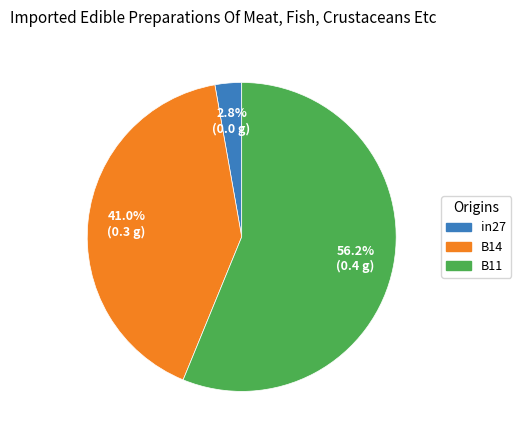

Which has a higher value, in27 or B11?

B11